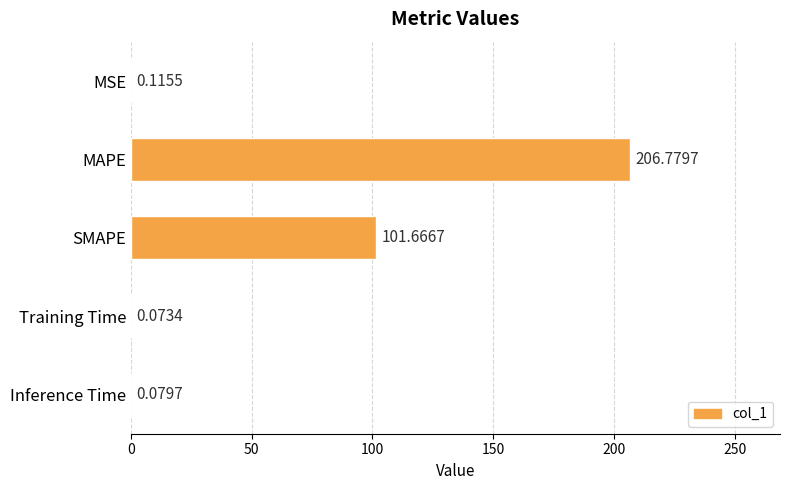

What is the sum of the values at Training Time and MAPE?

206.9